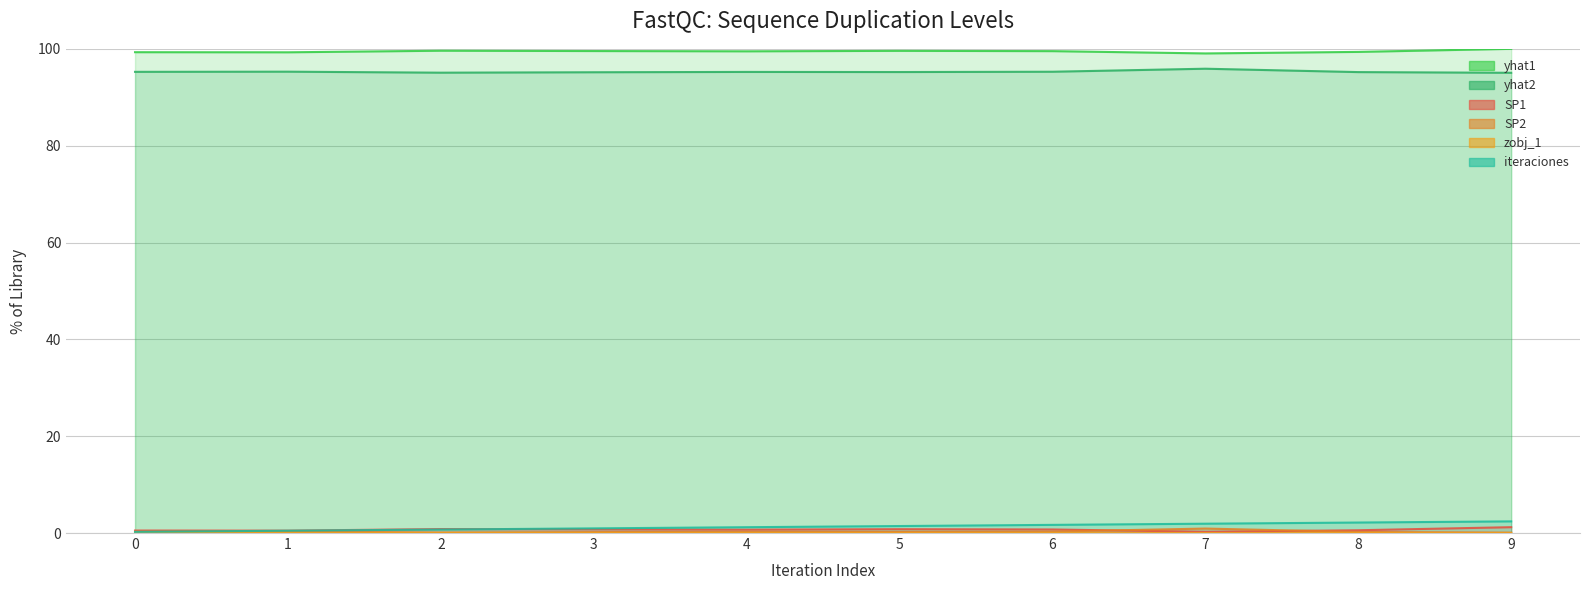

What is the difference between the yhat1 values at 7 and 4?

0.4